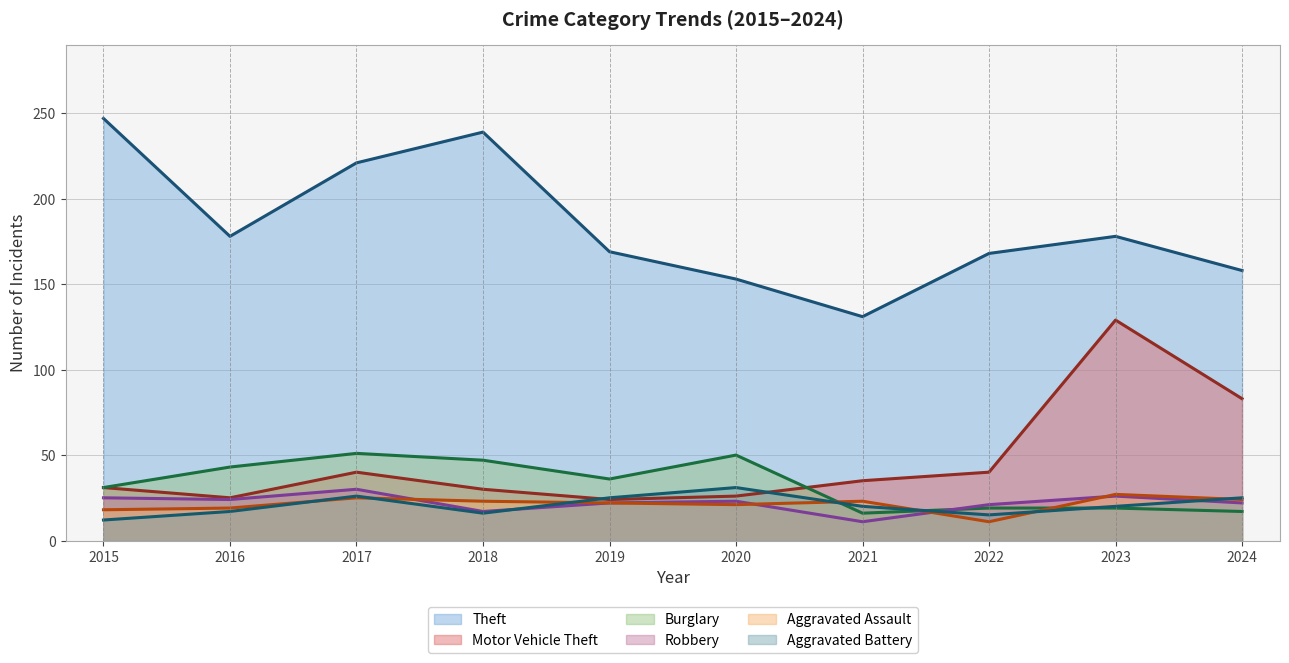

Where is the first local maximum for Aggravated Battery?

2017